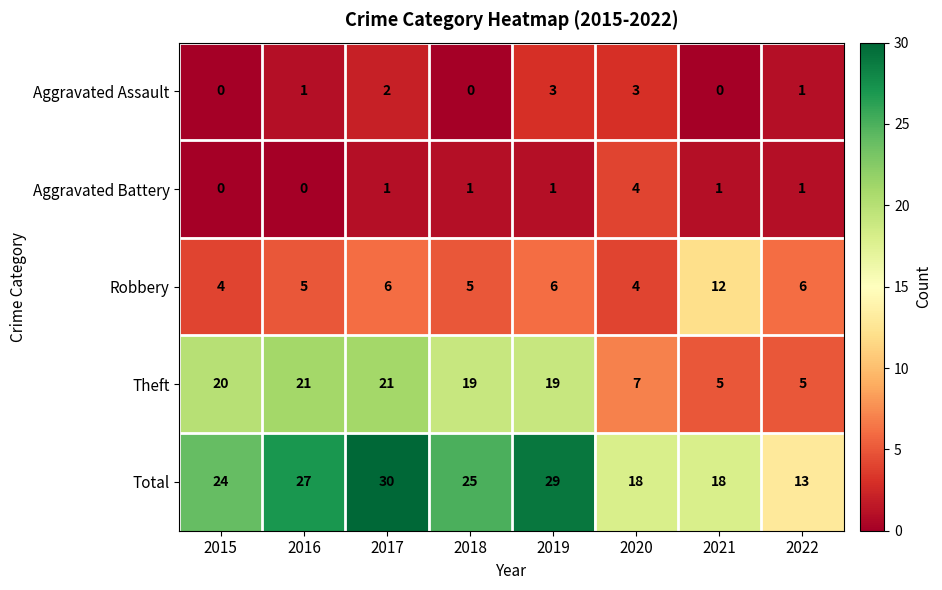

How many series are shown in this chart?

5